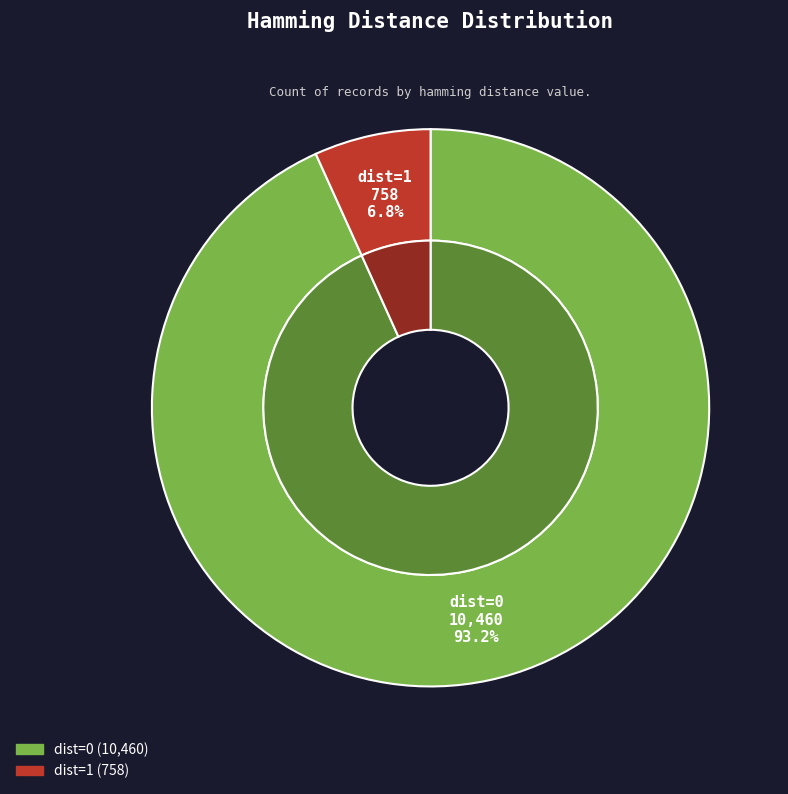

To the nearest percent, what is the average slice percentage?

50%